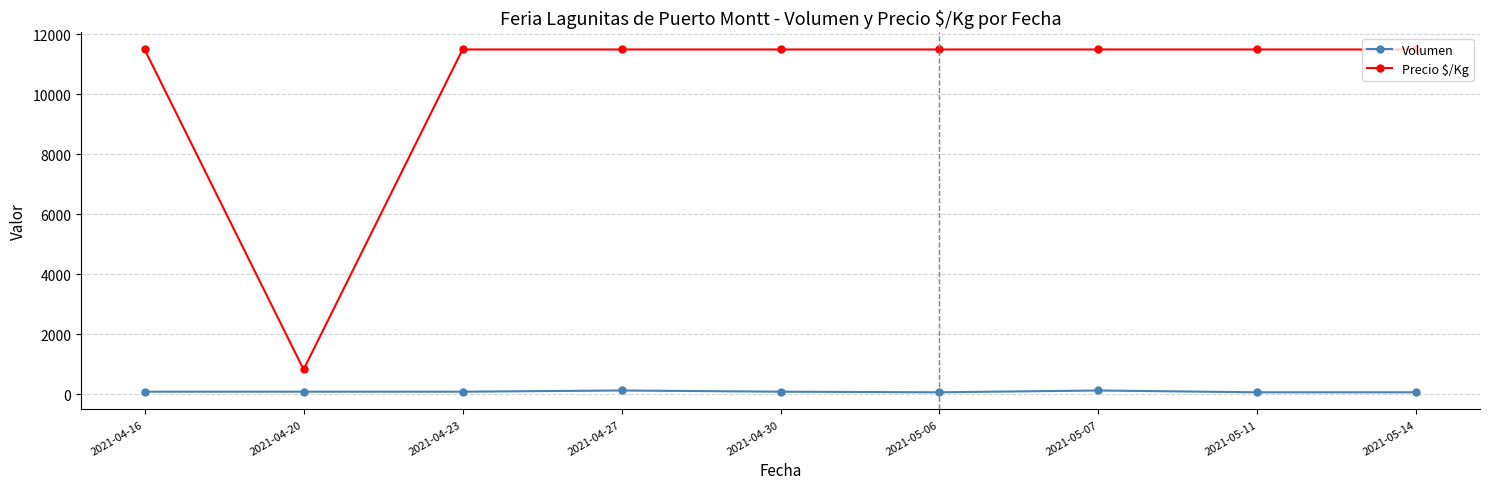

True or false: Precio $/Kg and Volumen intersect in this chart.

False